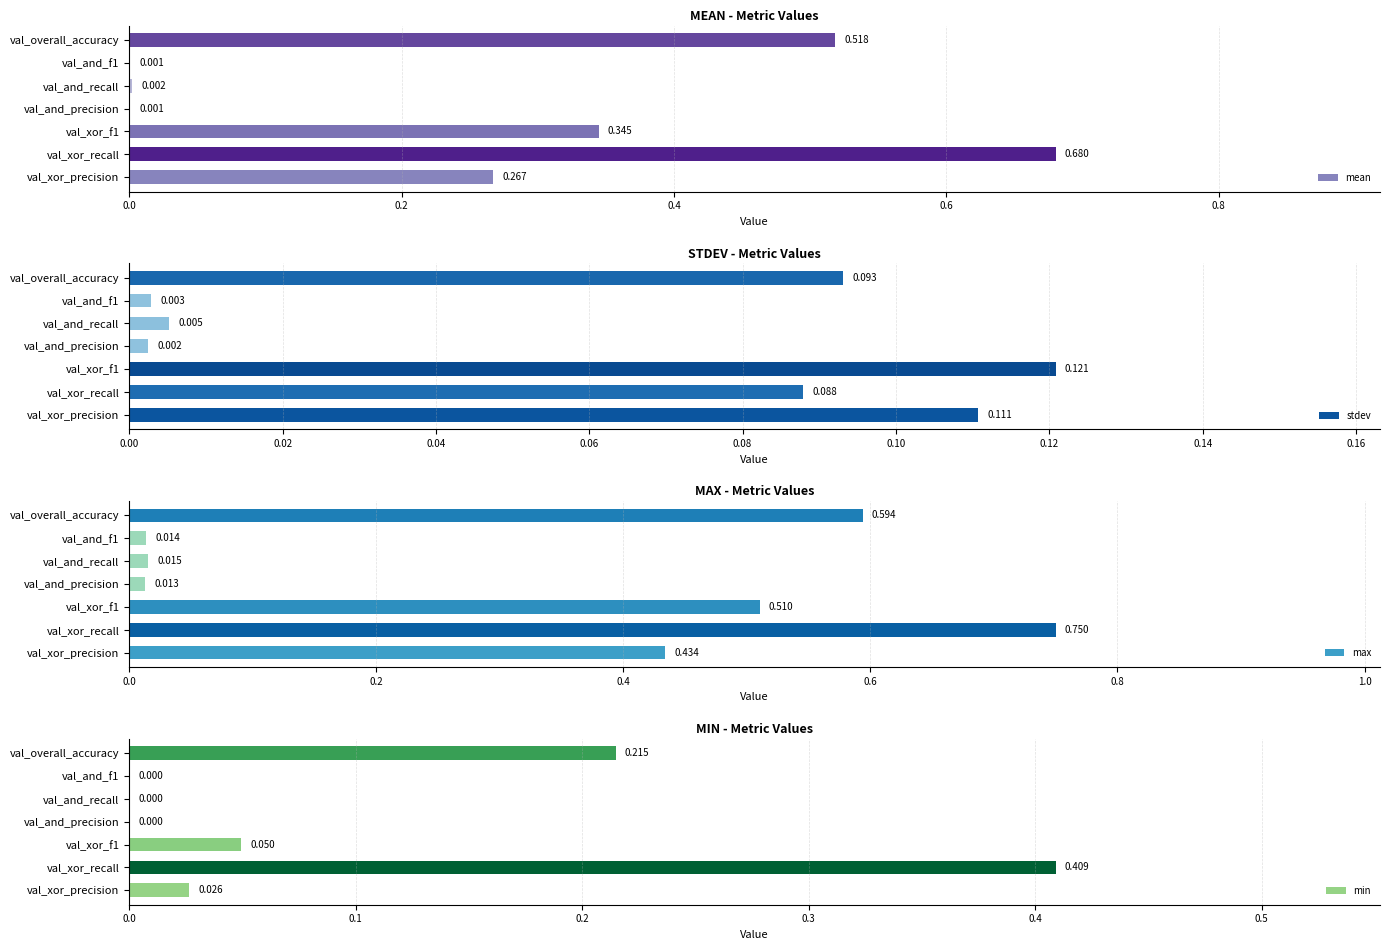

How many bars are there in total?

28